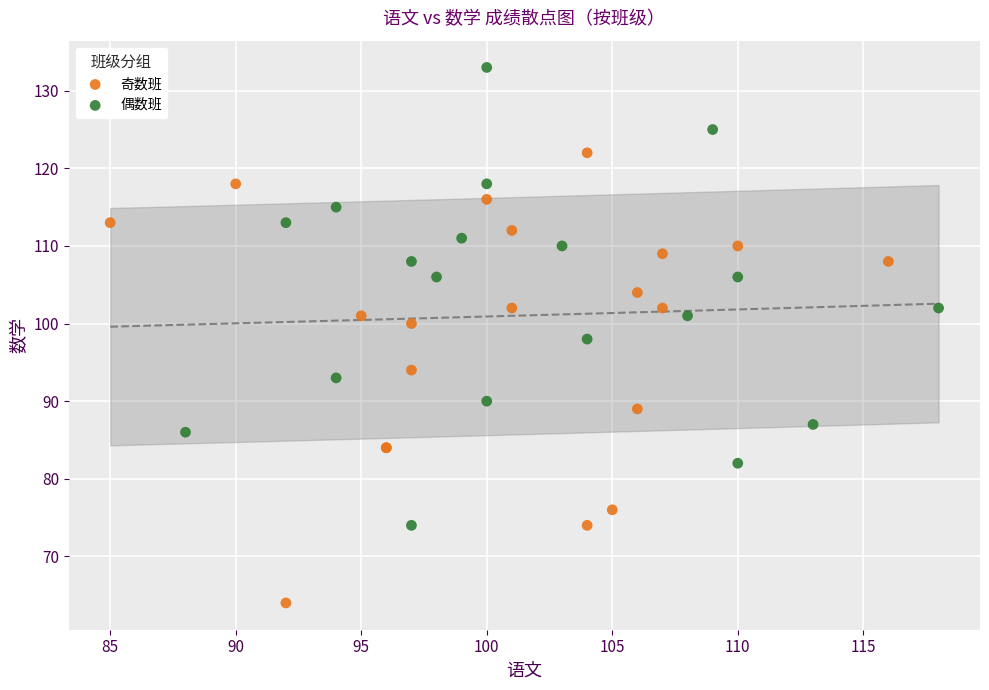

Which series has the widest spread of Y values?

偶数班